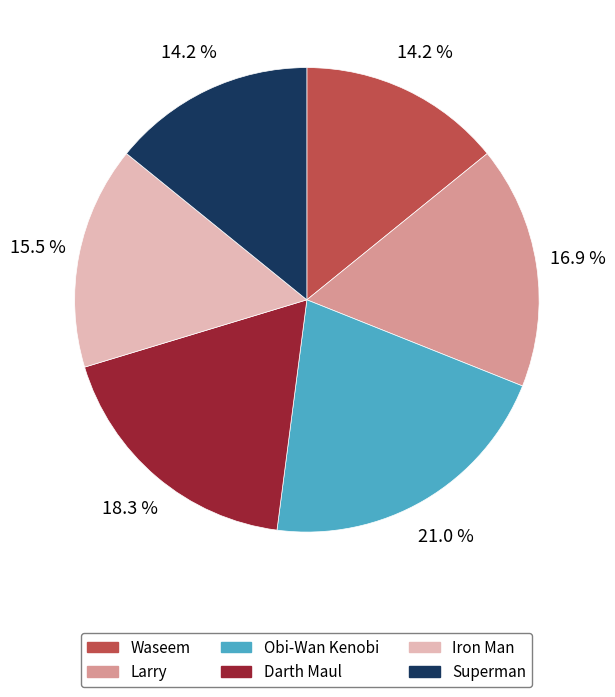

Is there any slice that represents more than half of the pie?

No